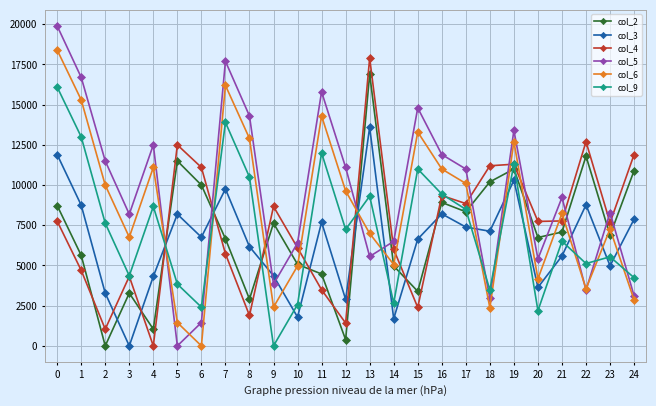

What is the value of the col_2 point at the 8th from the left?

6660